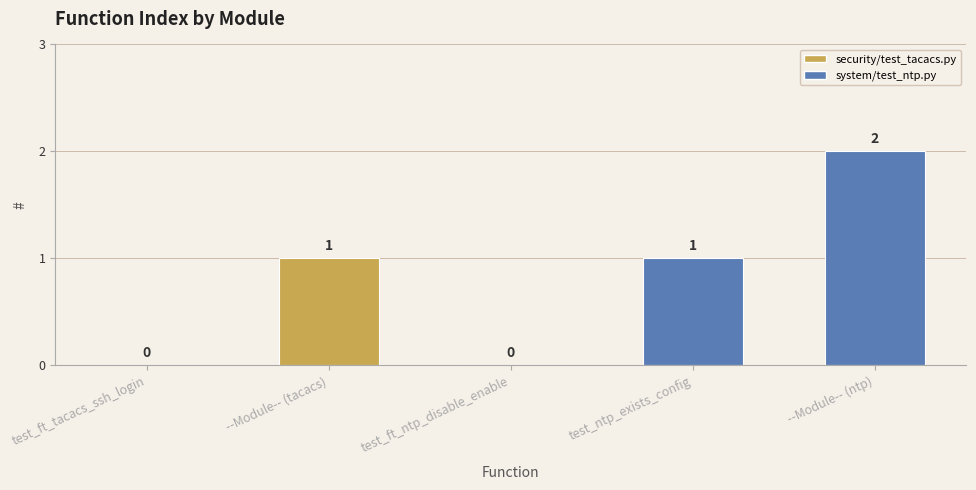

Which category has the highest value across all series?

--Module-- (ntp)